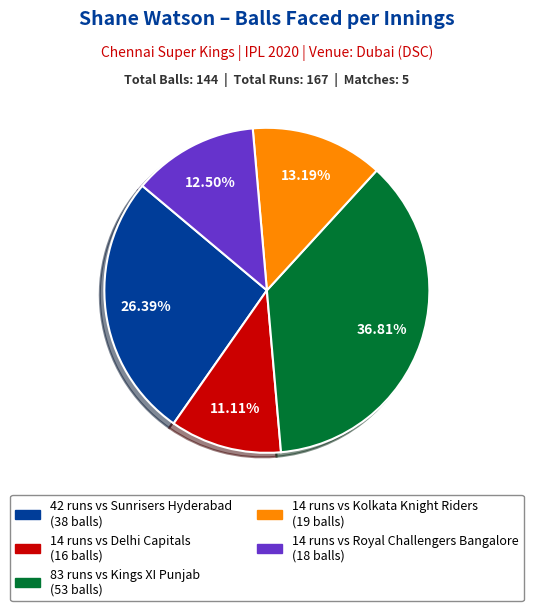

Is there a majority slice in this chart?

No